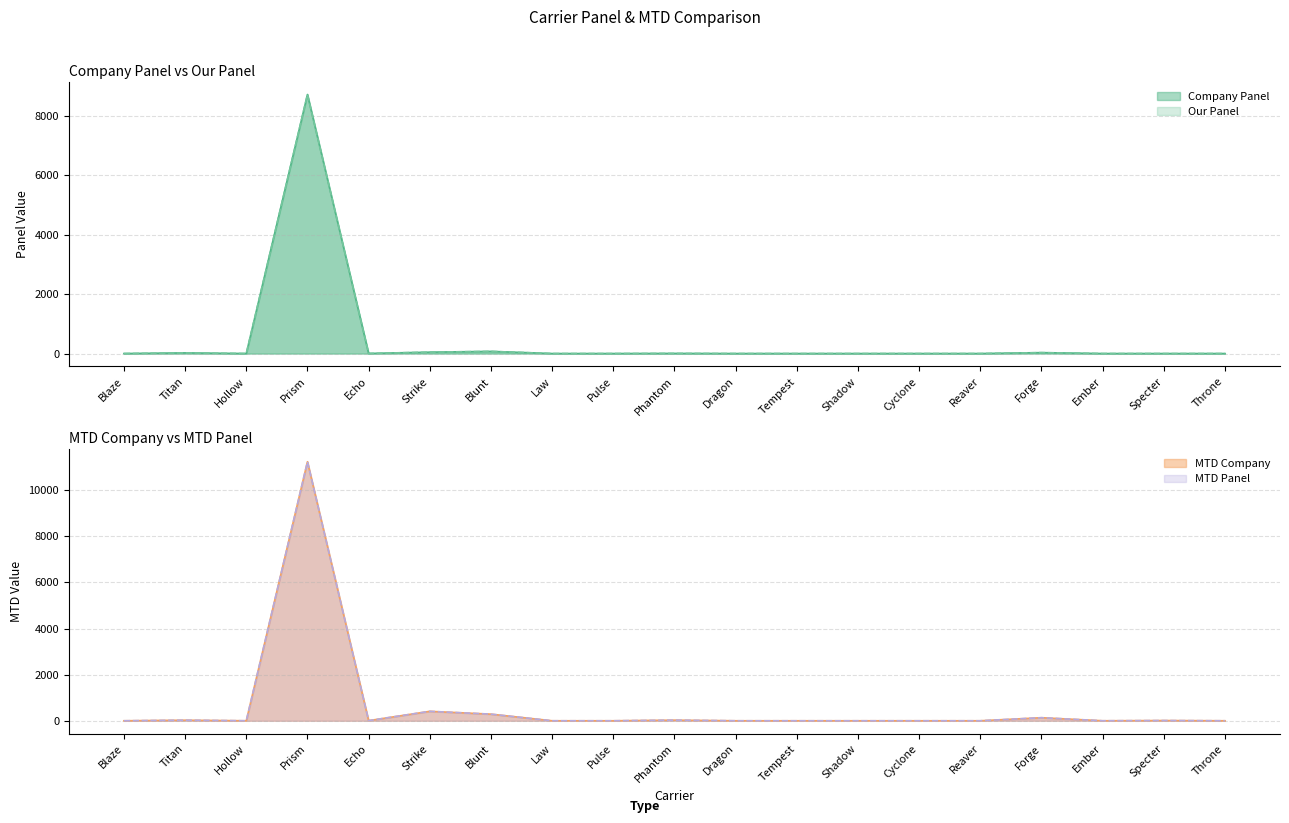

How many data points in Our Panel are above 0?

8